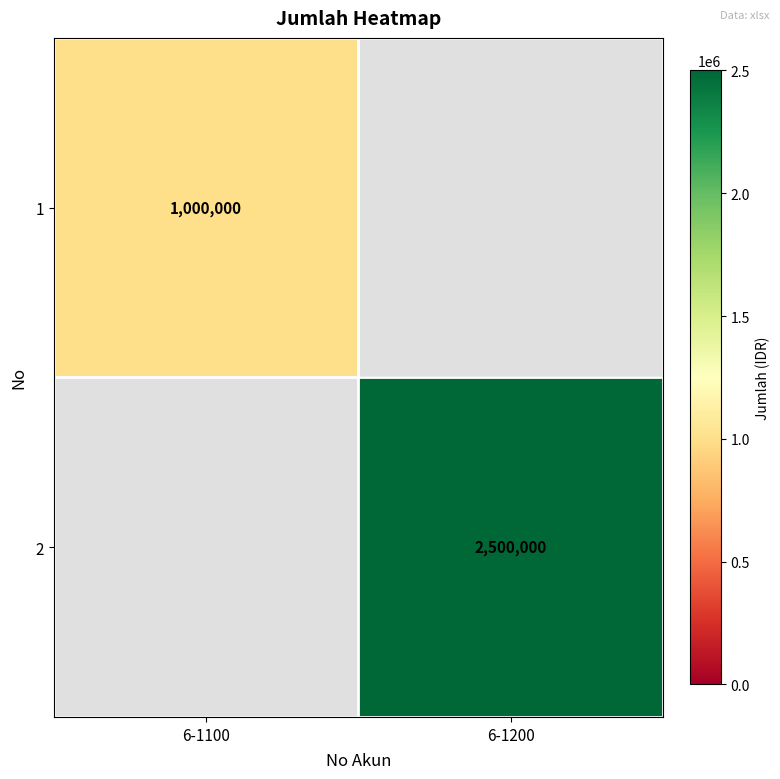

The value of 2 at 6-1200 is 2500000. True or false?

True